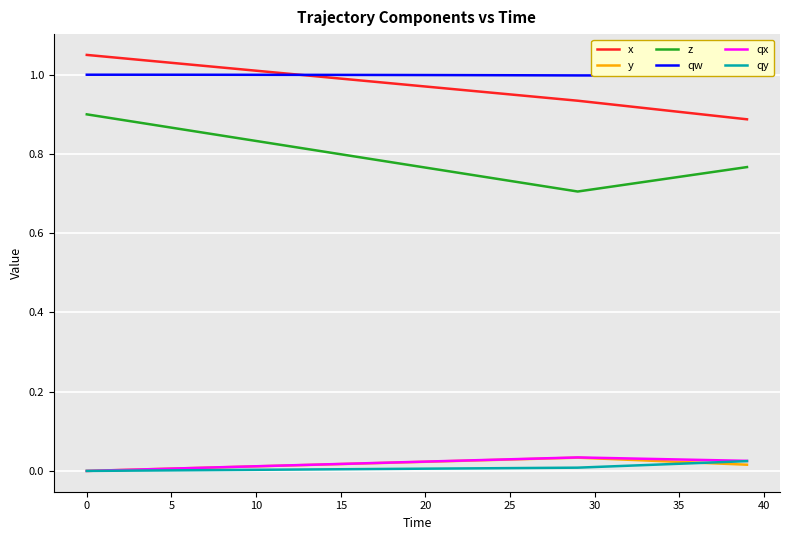

What are all the series names shown in the legend?

x, y, z, qw, qx, qy